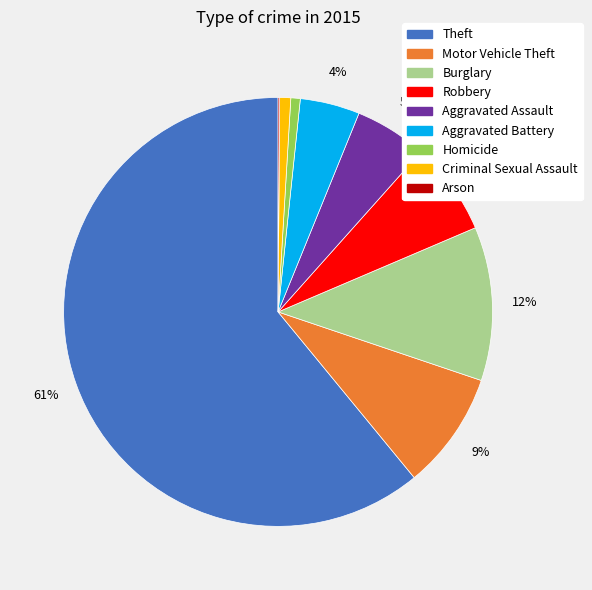

To the nearest percent, what is the average slice percentage?

11%